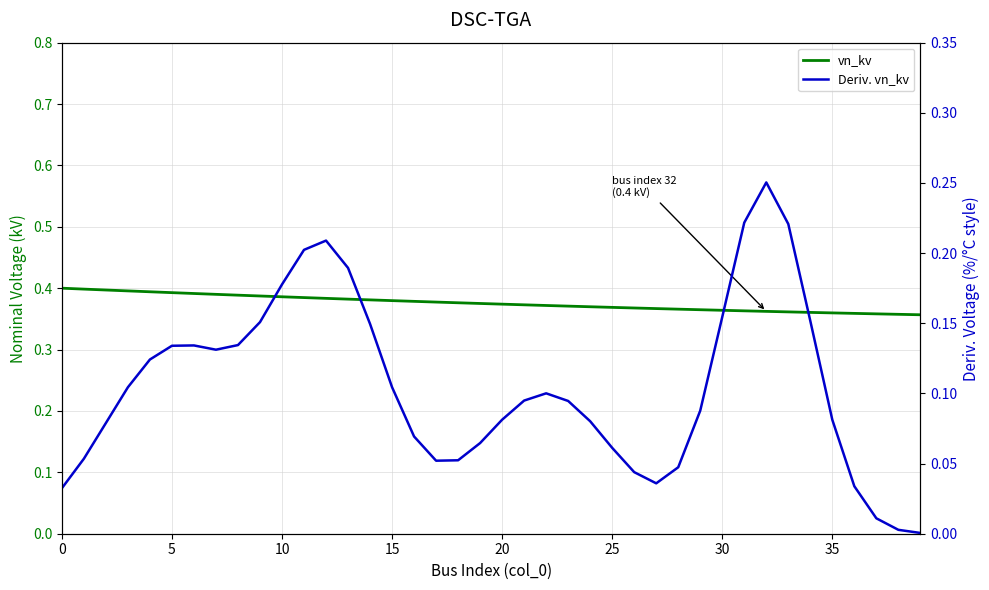

Which category has the lowest value across all series?

39